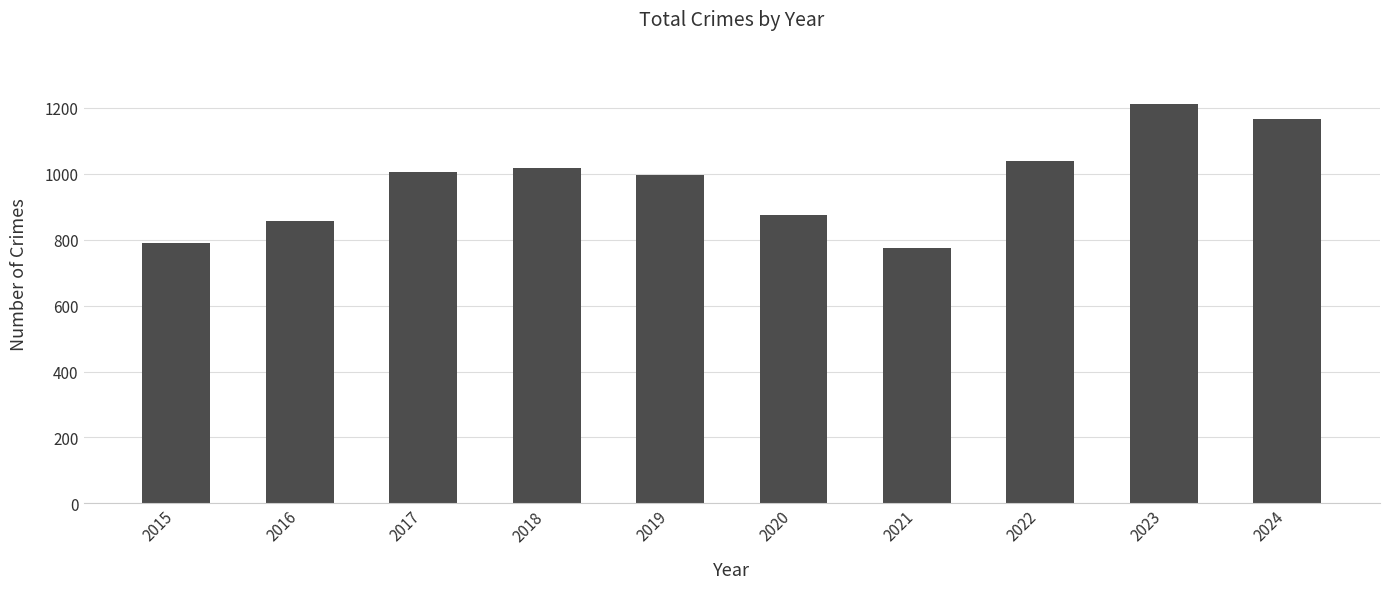

How many bars are there in total?

10